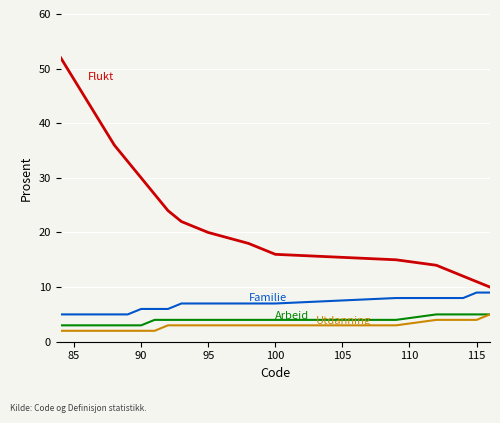

What is the greatest value displayed?

52